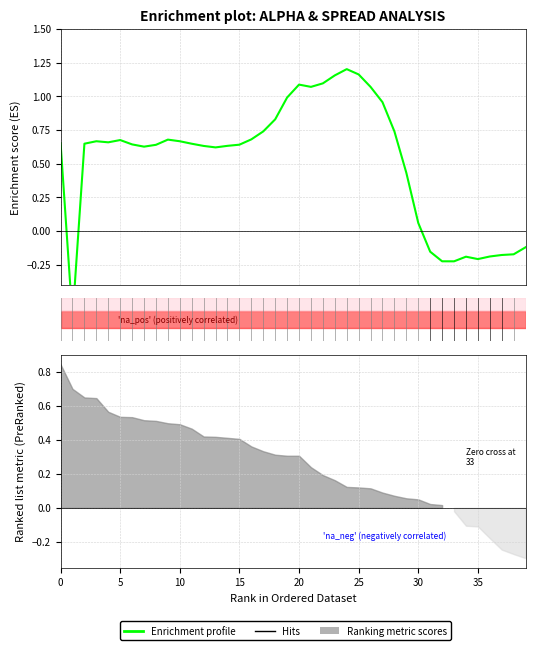

How many values are below zero?

10